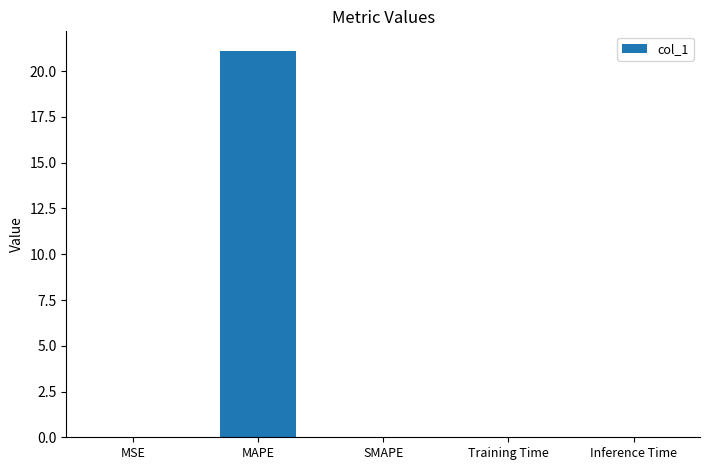

What is the maximum value shown in the chart?

21.1